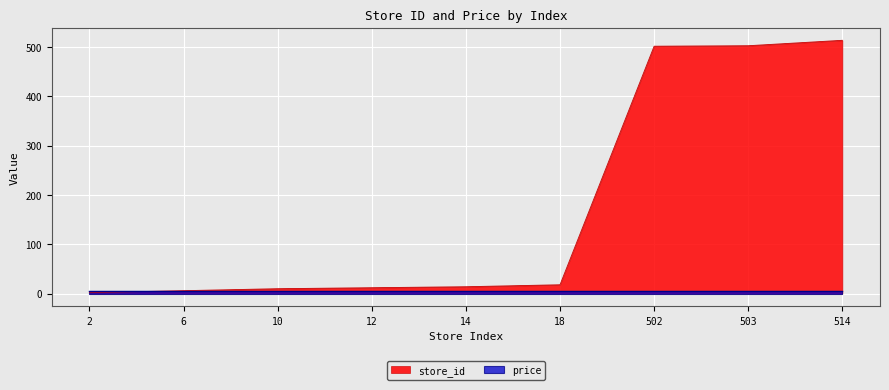

What is the difference between the maximum and second lowest values?

508